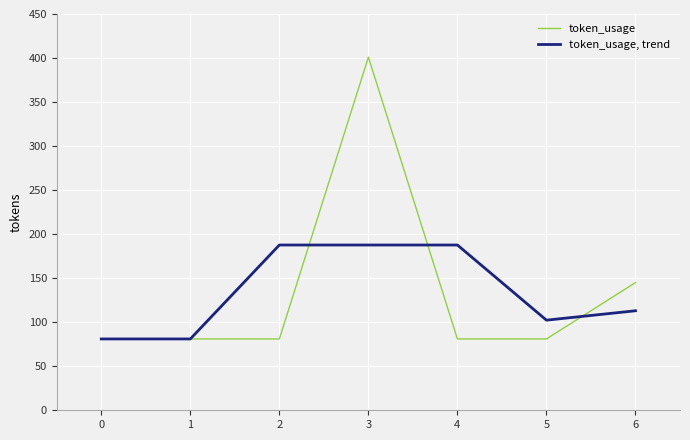

What is the maximum value for token_usage, trend?

187.7